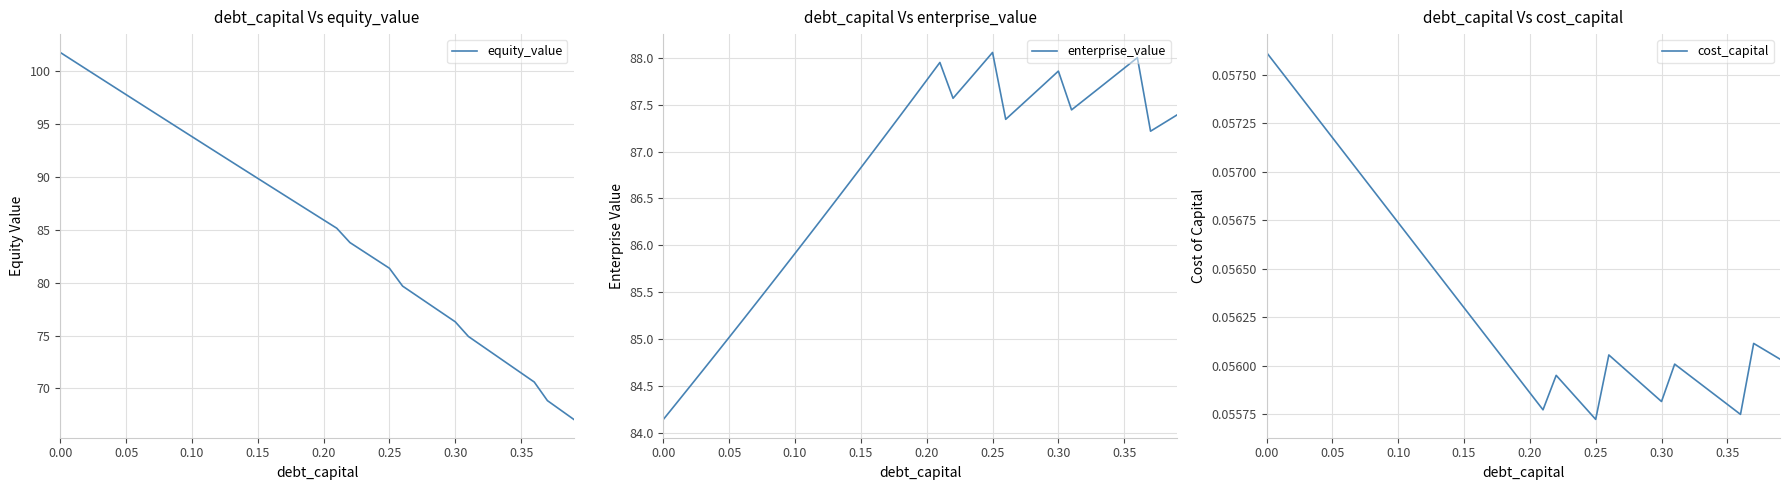

What is the difference between the second highest and second lowest values in the equity_value series?

33.0